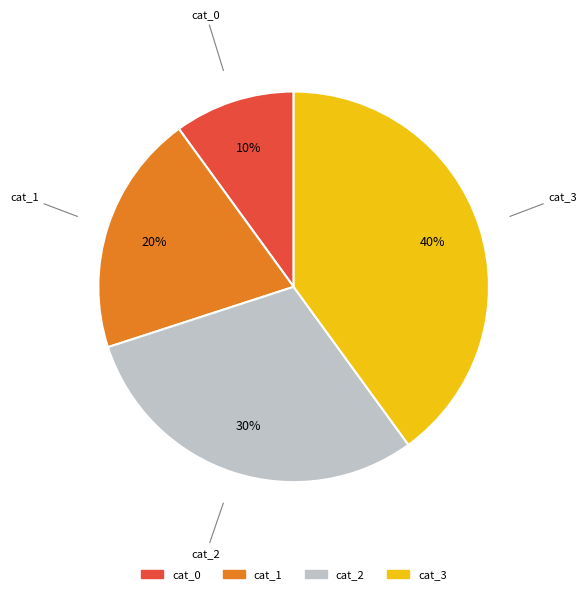

Does any single category account for the majority?

No